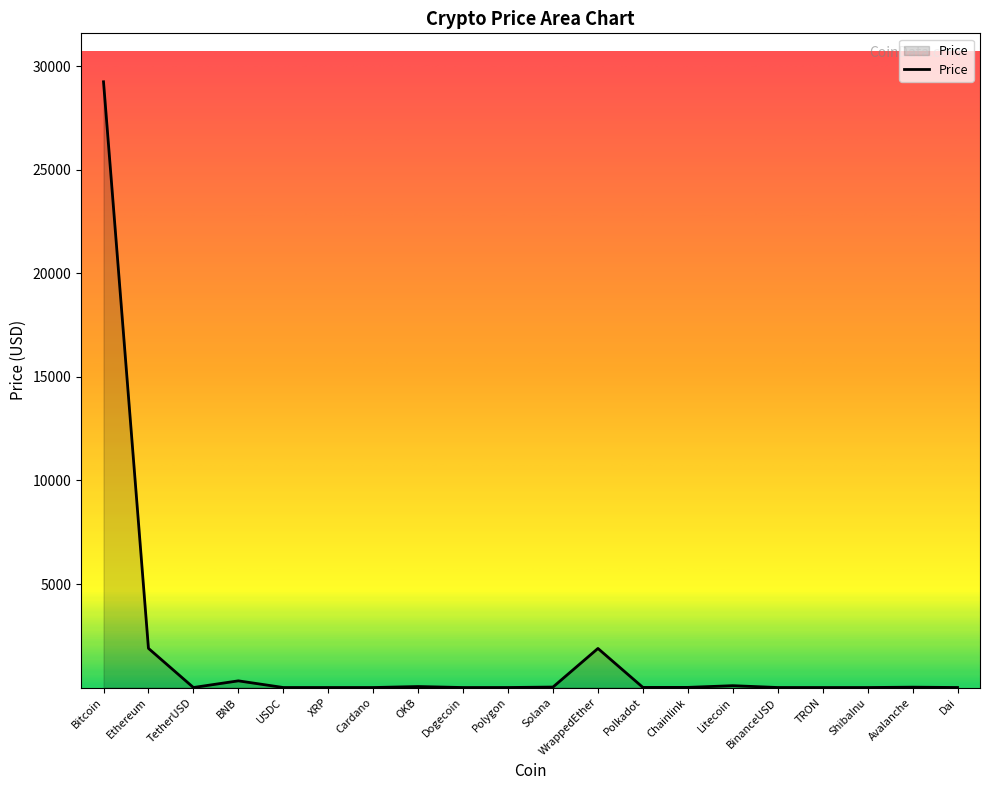

What is the maximum value shown in the chart?

29258.1